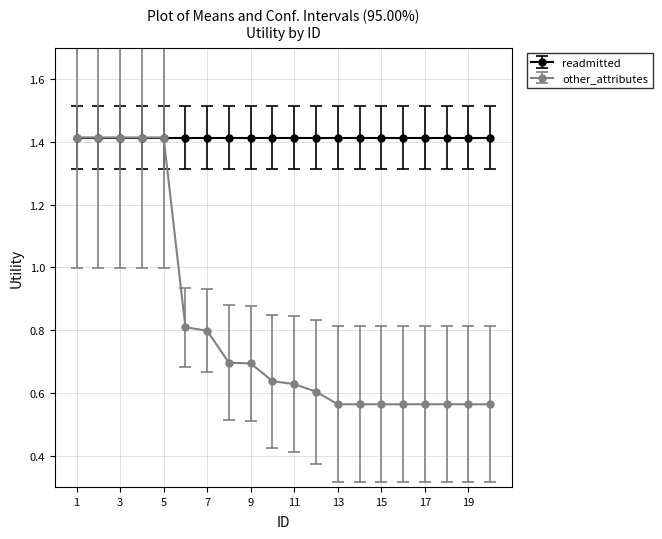

How many other_attributes values are between 0 and 1?

15